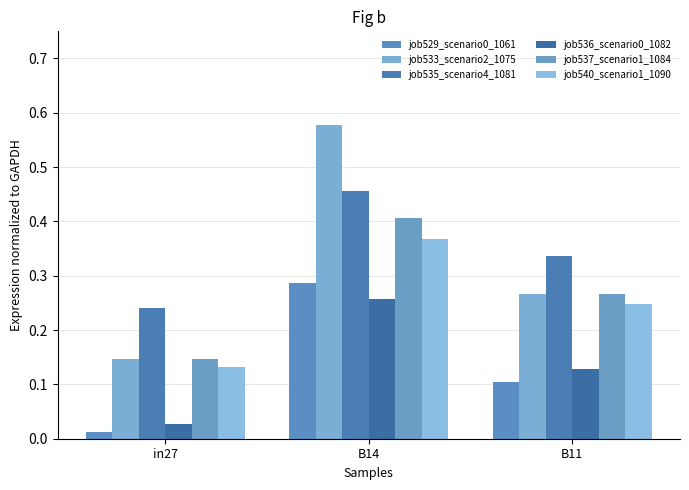

What position from the right is in27?

3